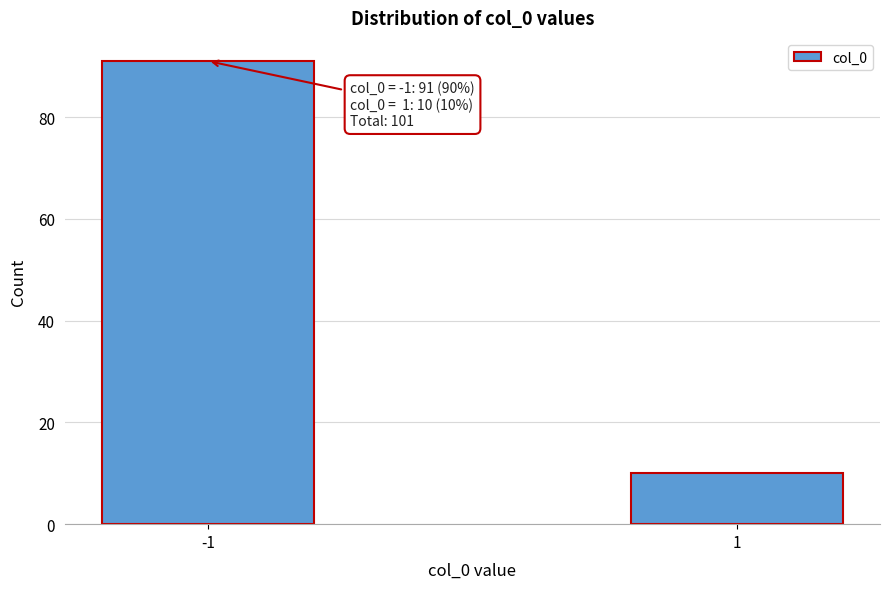

Reading left to right, extract all data points from this chart.

91	10